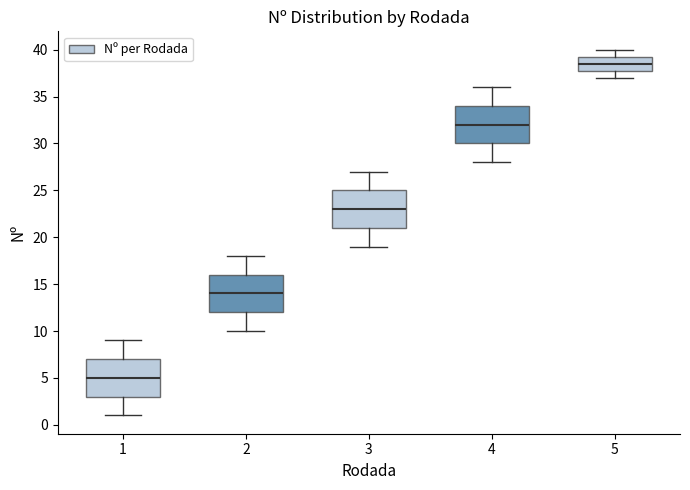

Reading left to right, transcribe this box plot: for each box, give where its median line is, the range the box spans, and where its two whiskers end, as read against the y-axis. The values are not printed on the chart, so give them approximately, as read against the axis.

1: median 5.0, box 3.0 to 7.0, whiskers 1.0 to 9.0
2: median 14.0, box 12.0 to 16.0, whiskers 10.0 to 18.0
3: median 23.0, box 21.0 to 25.0, whiskers 19.0 to 27.0
4: median 32.0, box 30.0 to 34.0, whiskers 28.0 to 36.0
5: median 38.5, box 38.0 to 39.5, whiskers 37.0 to 40.0